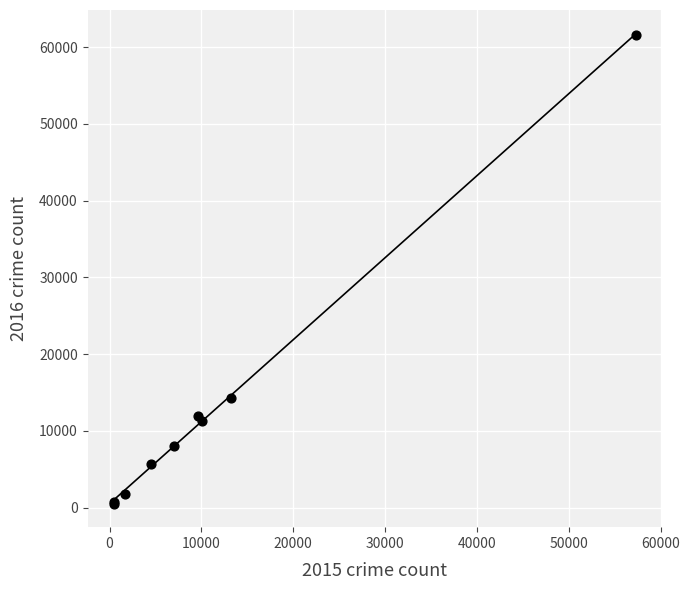

What Y value in the scatter plot is closest to 31066?

14289